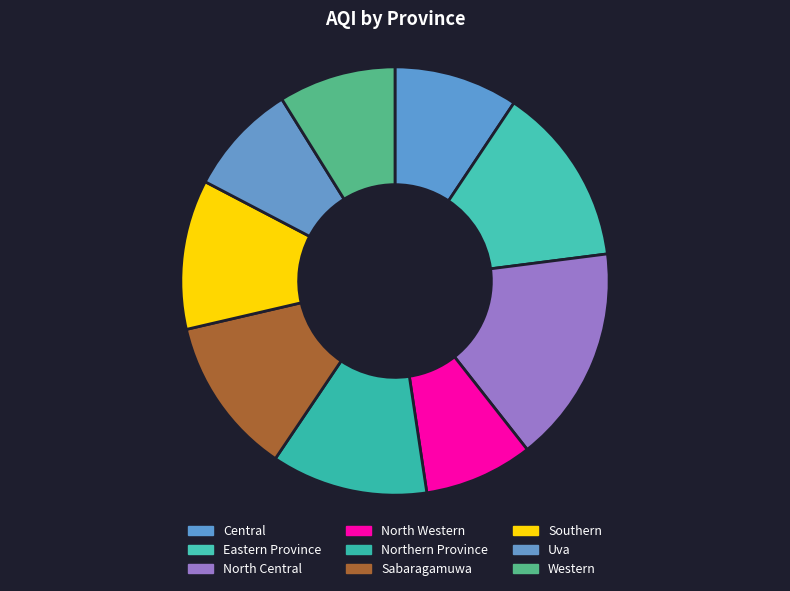

Which category has the smallest portion of the pie?

North Western